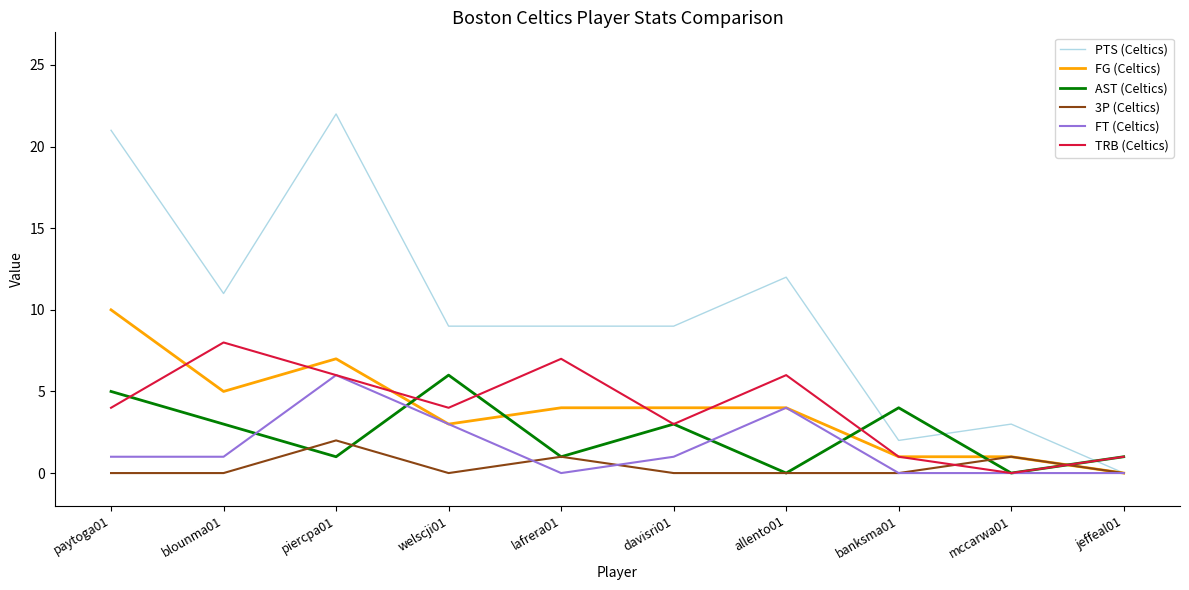

Between paytoga01 and mccarwa01, which series saw the biggest shift?

PTS (Celtics)